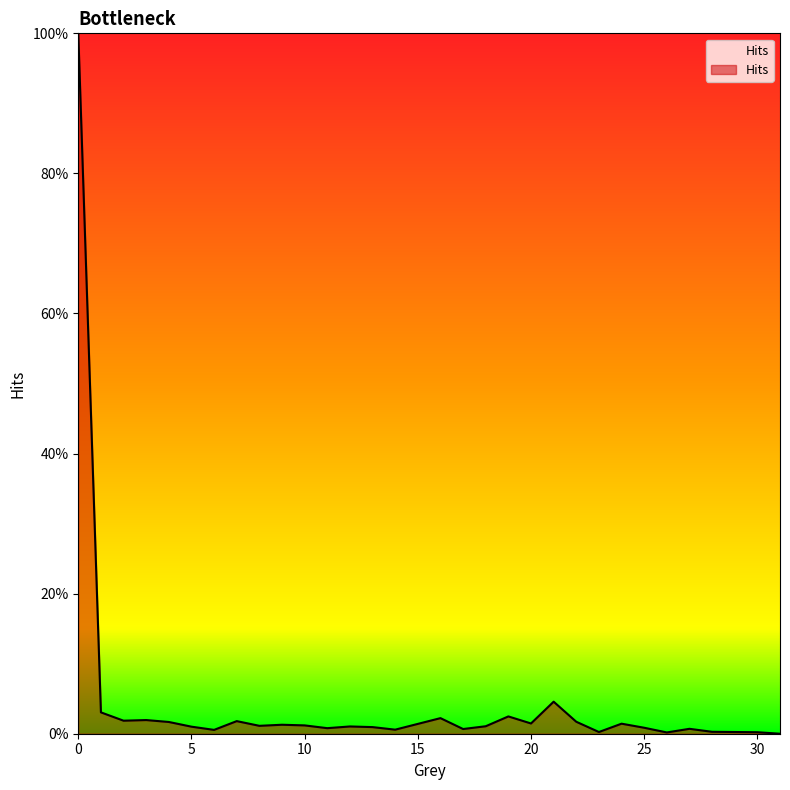

What is the sum of all values?

1.4